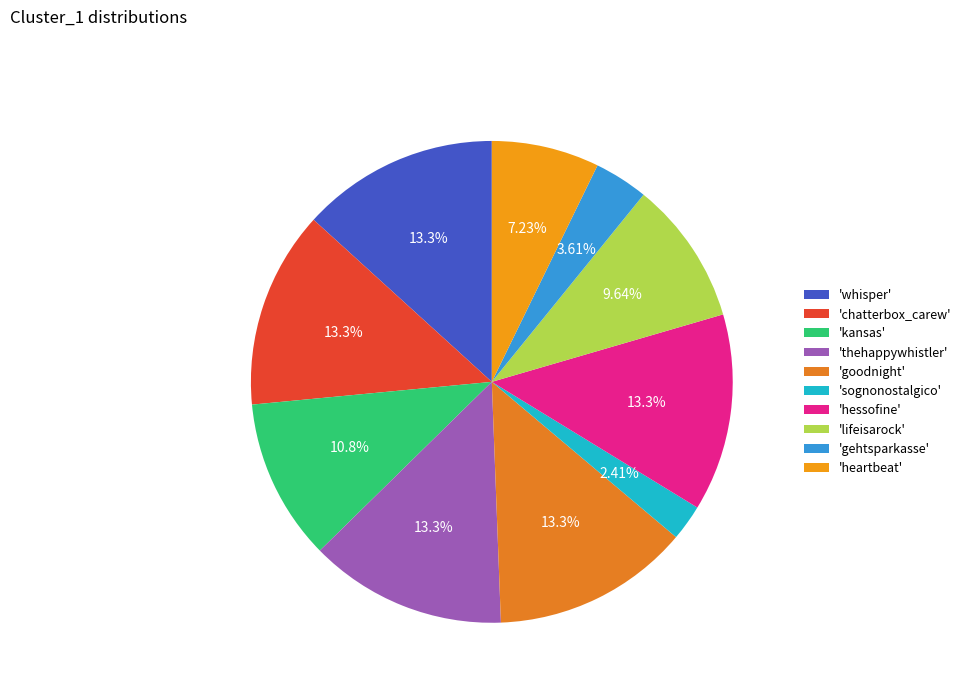

Which category has the smallest portion of the pie?

'sognonostalgico'